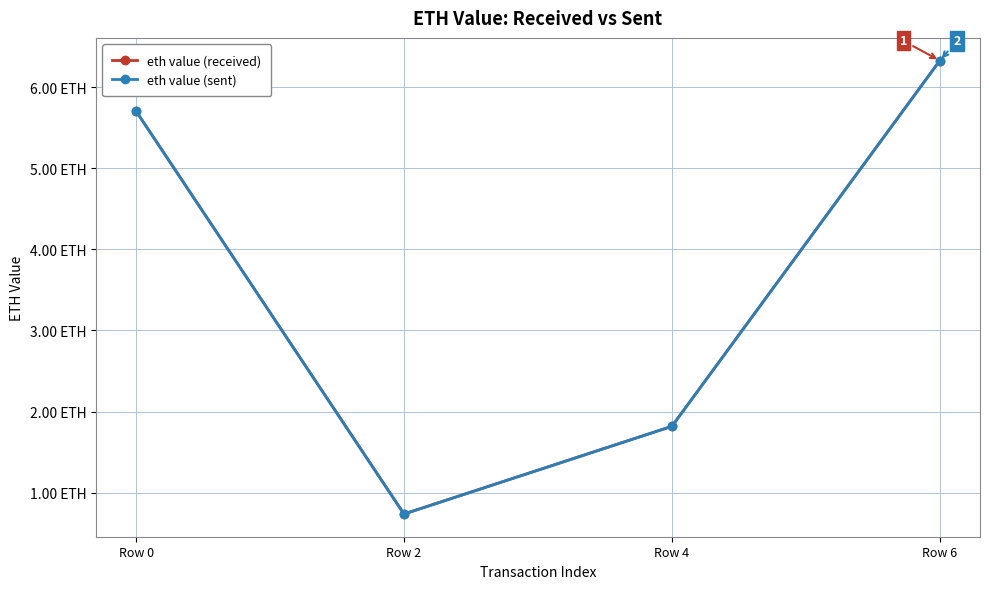

Between Row 2 and Row 6, which is larger?

Row 6